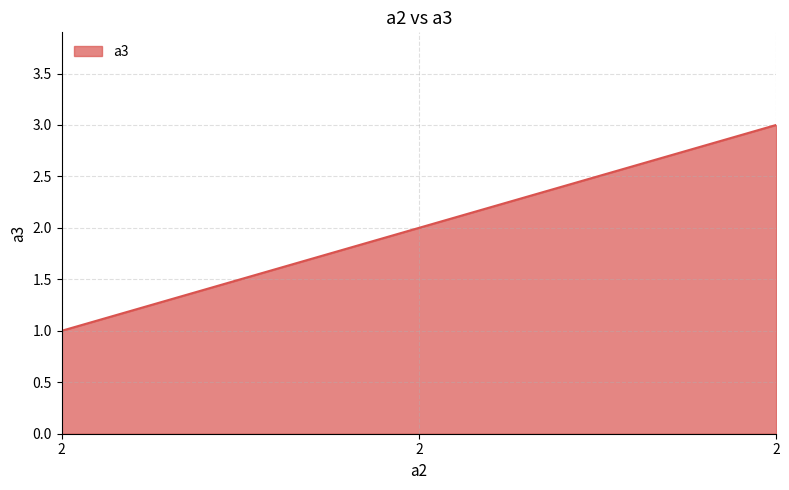

Where does the data first go above 2?

2